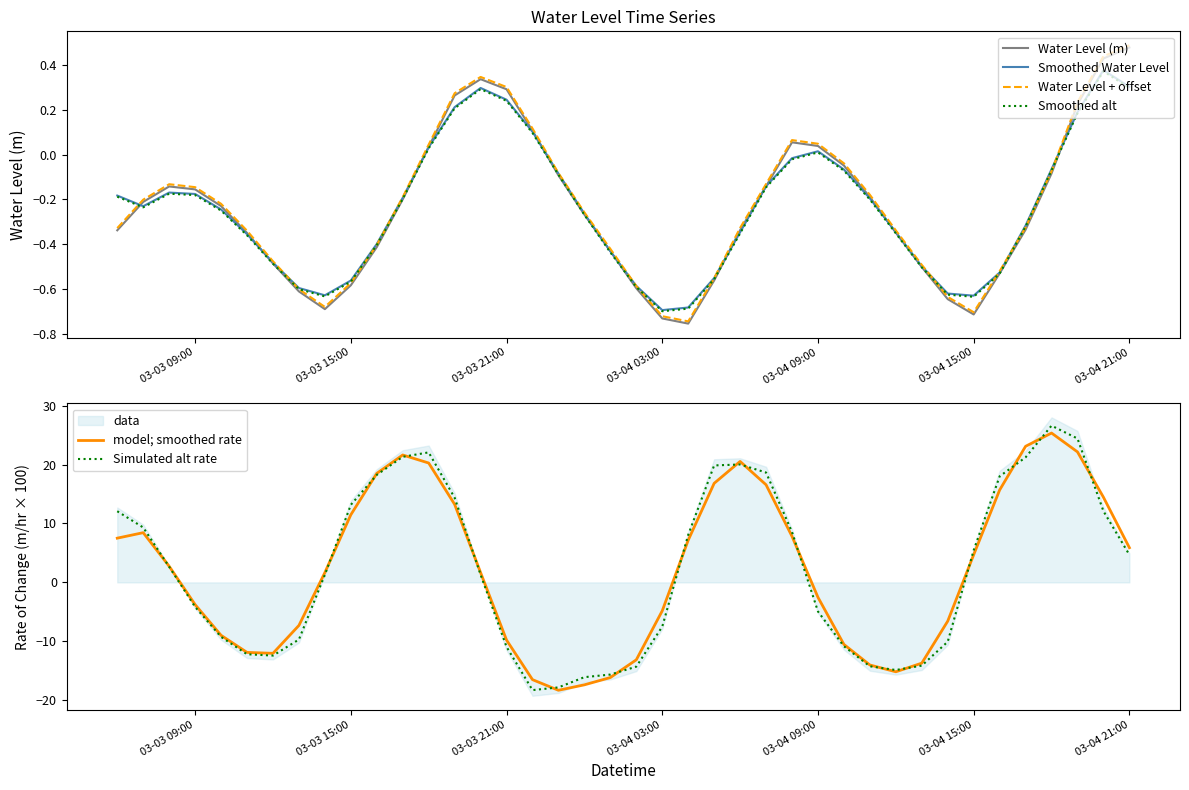

What is the maximum value for Simulated alt rate?

26.6